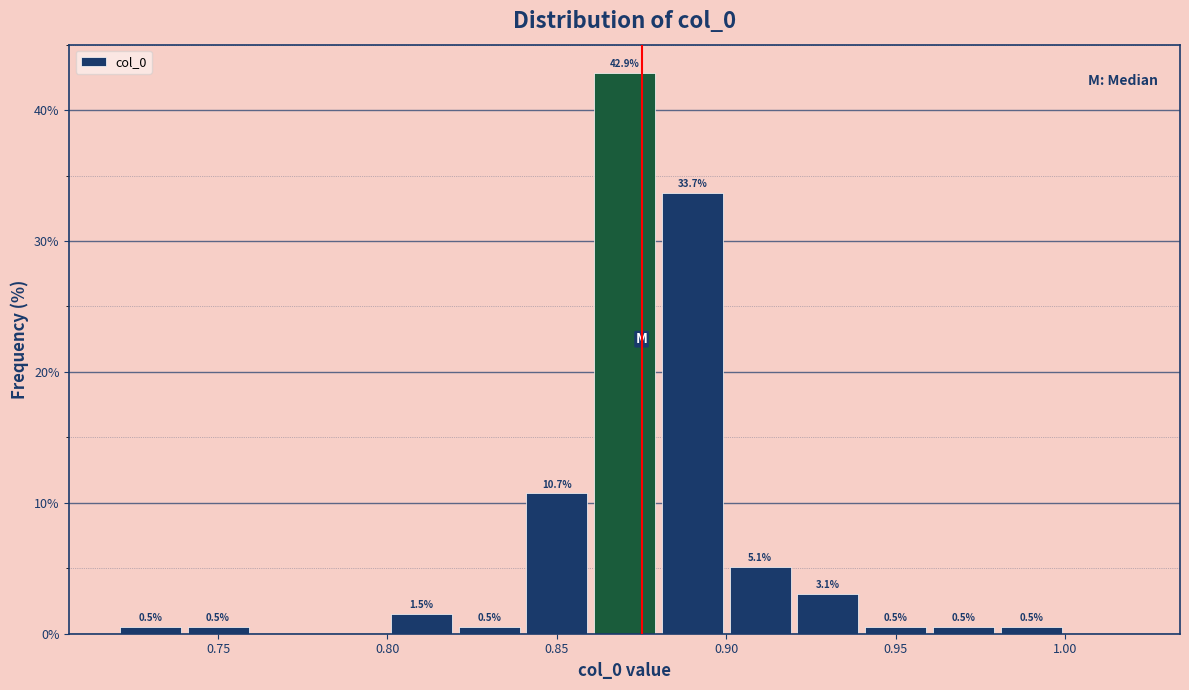

Over which range of the x-axis is the bar tallest?

0.86 to 0.88